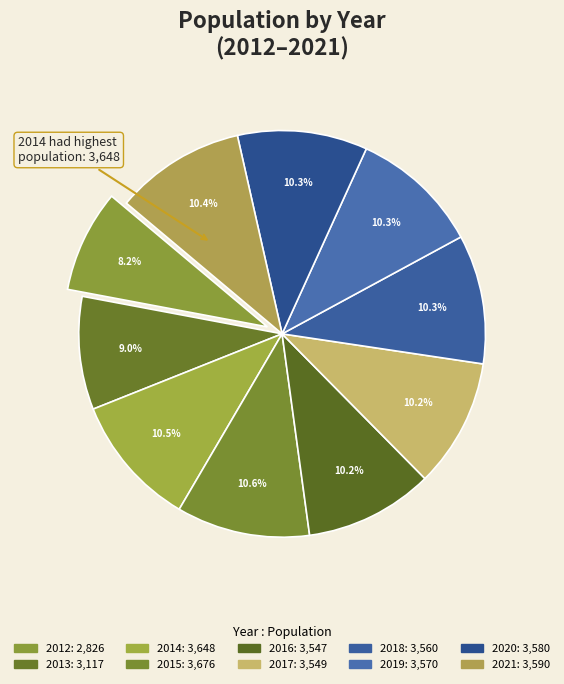

To the nearest percent, what percentage of the pie is 2017?

10%